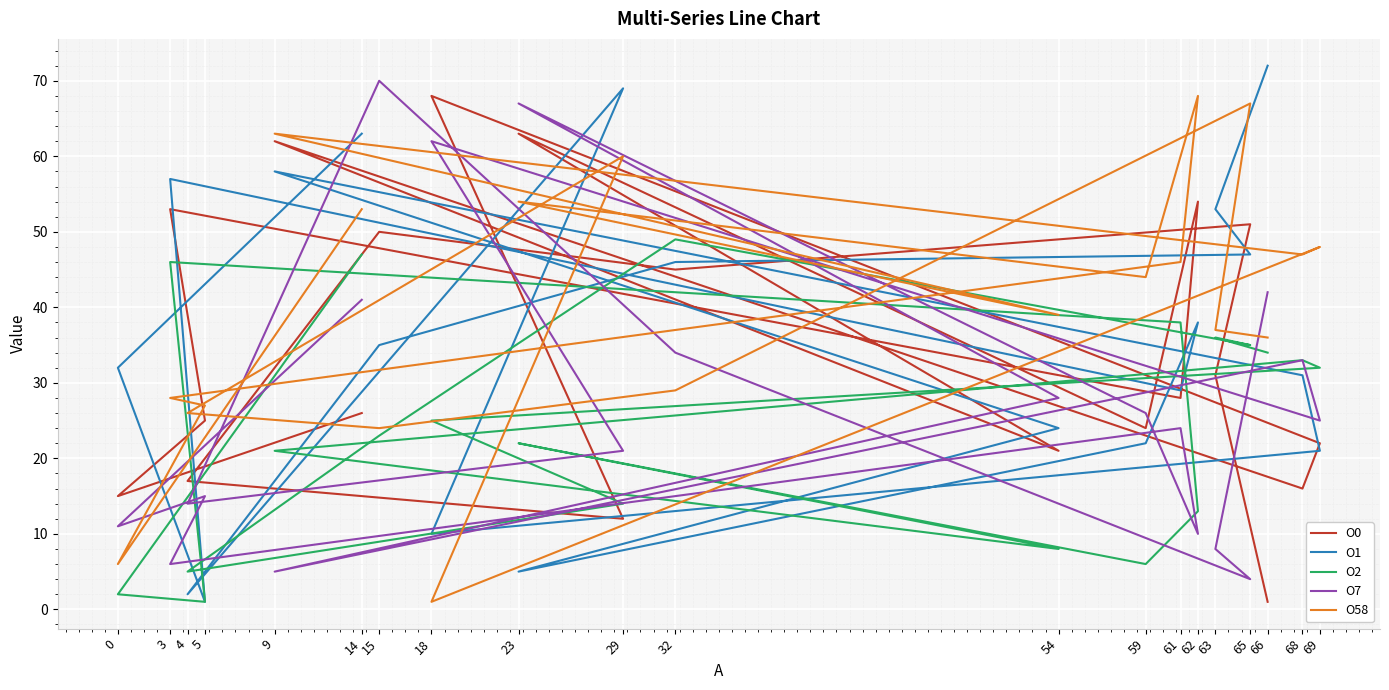

True or false: O7 has a value of 6 at 65.

False